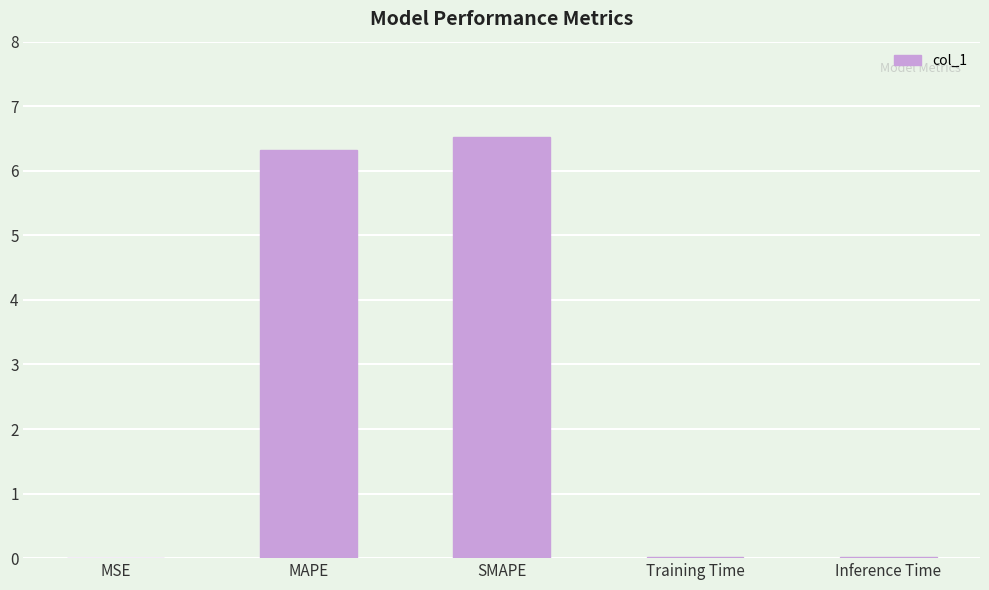

The value at Inference Time is 0.0. True or false?

True